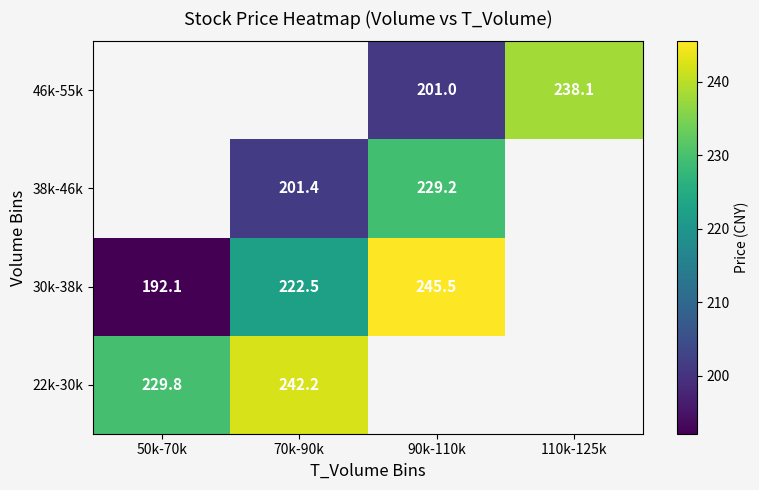

What is the greatest value displayed?

245.5